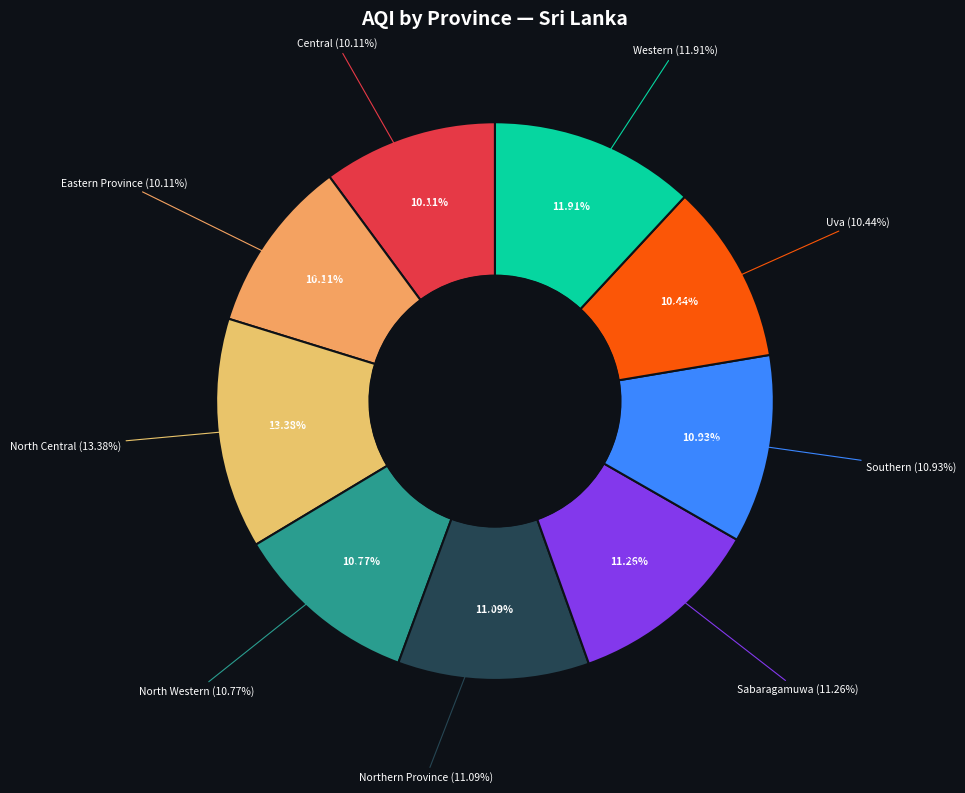

Which category has the smallest portion of the pie?

Central